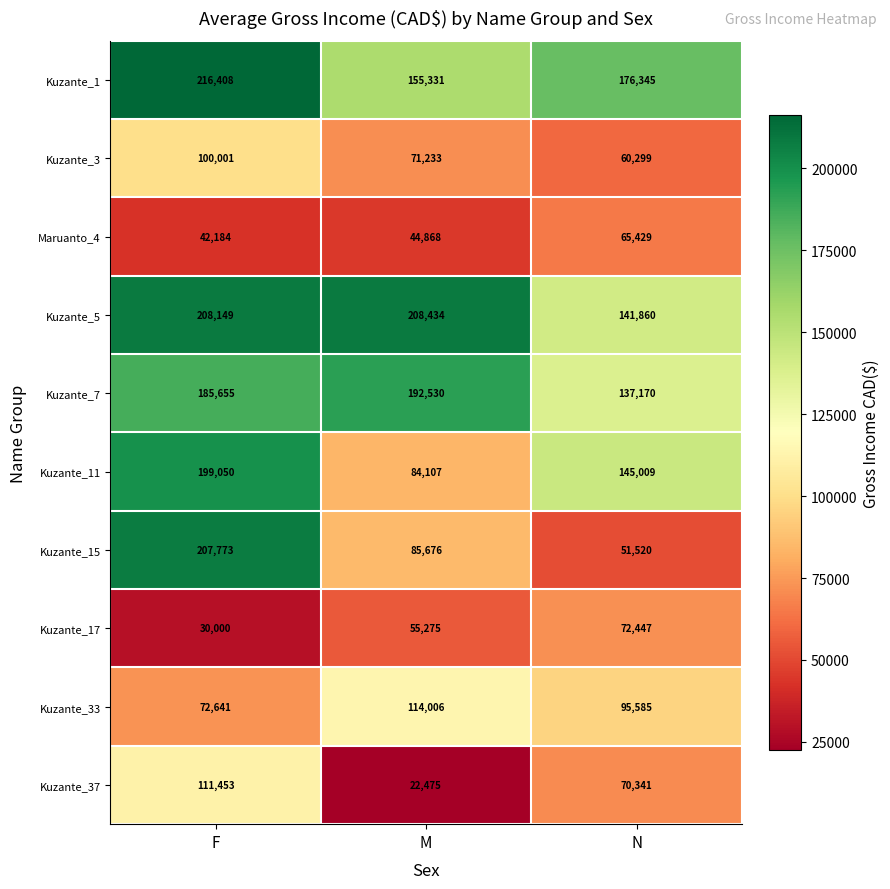

What is the maximum value shown in the chart?

216408